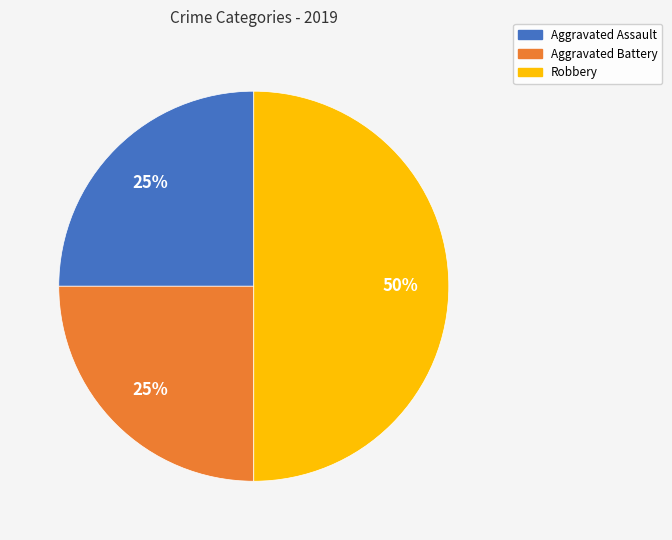

Does Aggravated Assault represent more than half of the total?

No